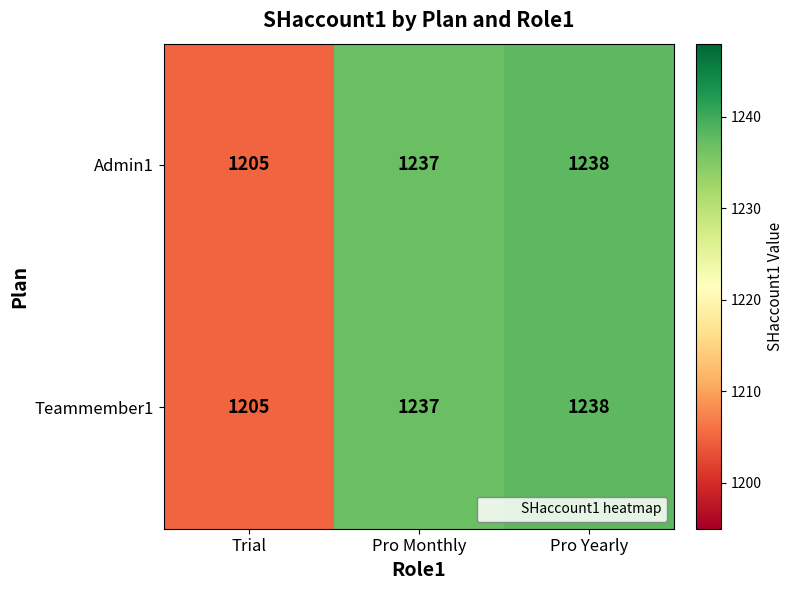

The Admin1 series shows 805 at Trial. True or false?

False